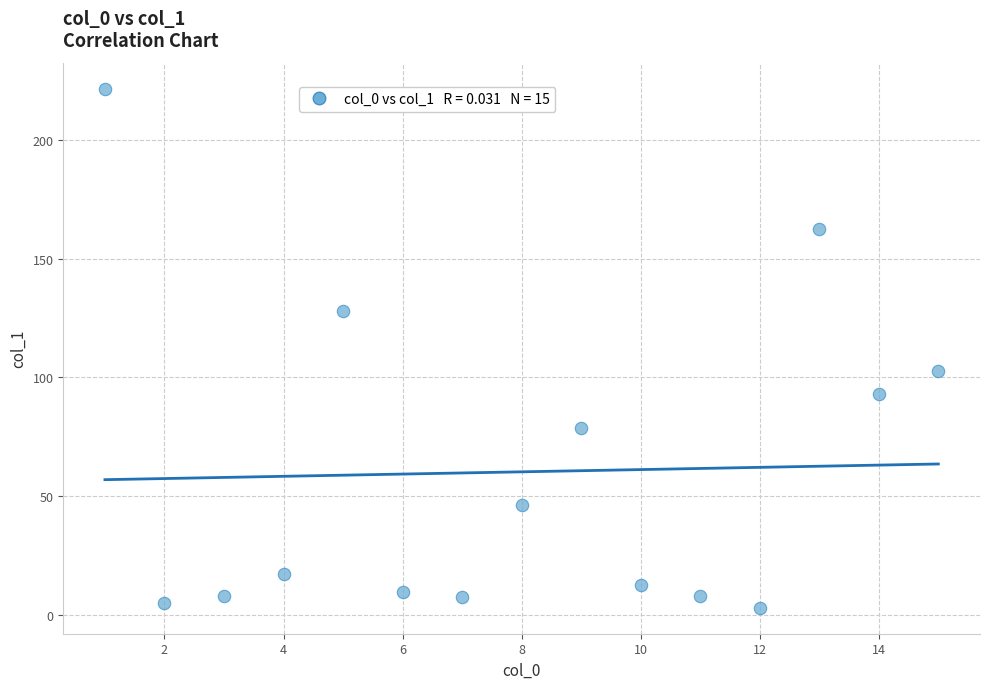

What is the range of Y values (max minus min)?

218.9